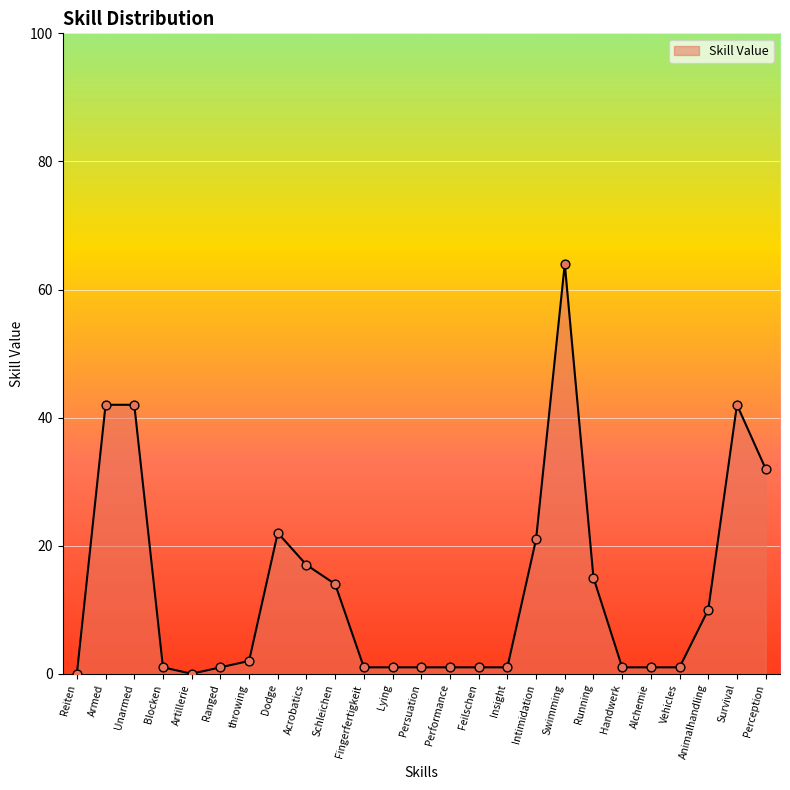

Approximately how many times larger is the value at Ranged compared to Schleichen?

0.1